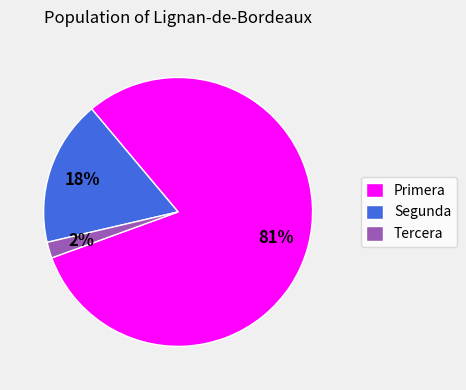

Does any single category account for the majority?

Yes